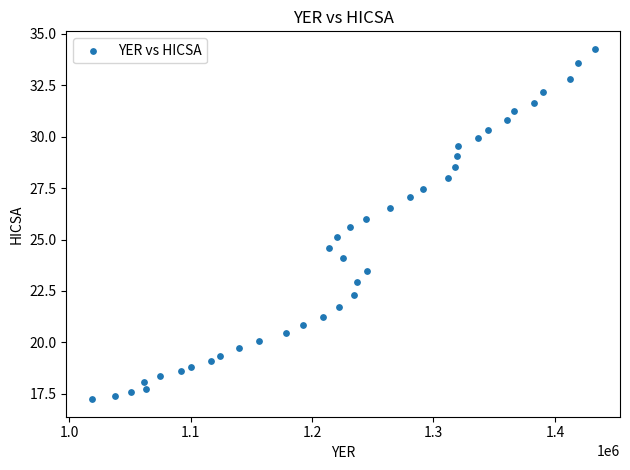

What is the range of Y values (max minus min)?

17.0